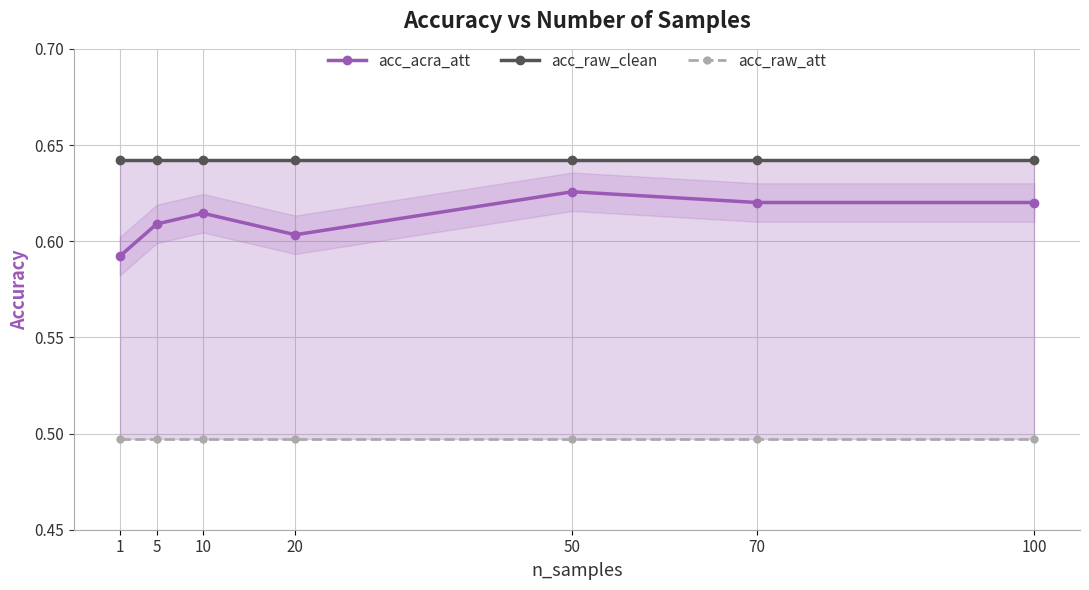

The value of acc_raw_clean at 50 is 0.9. True or false?

False